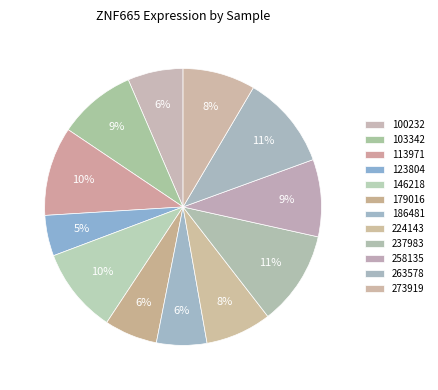

The 186481 slice represents 6% of the pie. True or false?

True